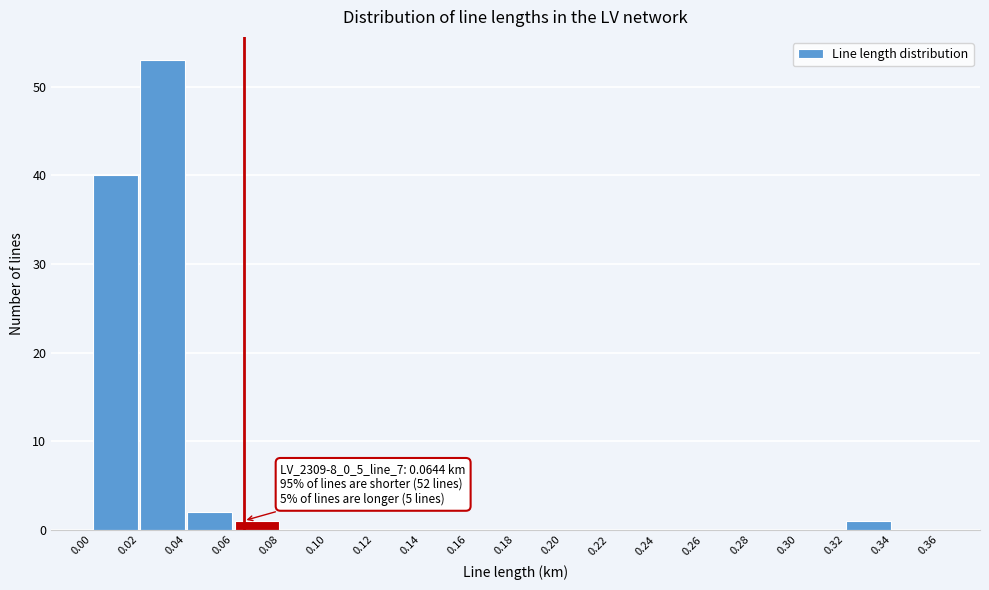

Which range on the x-axis has the tallest bar?

0.02 to 0.04